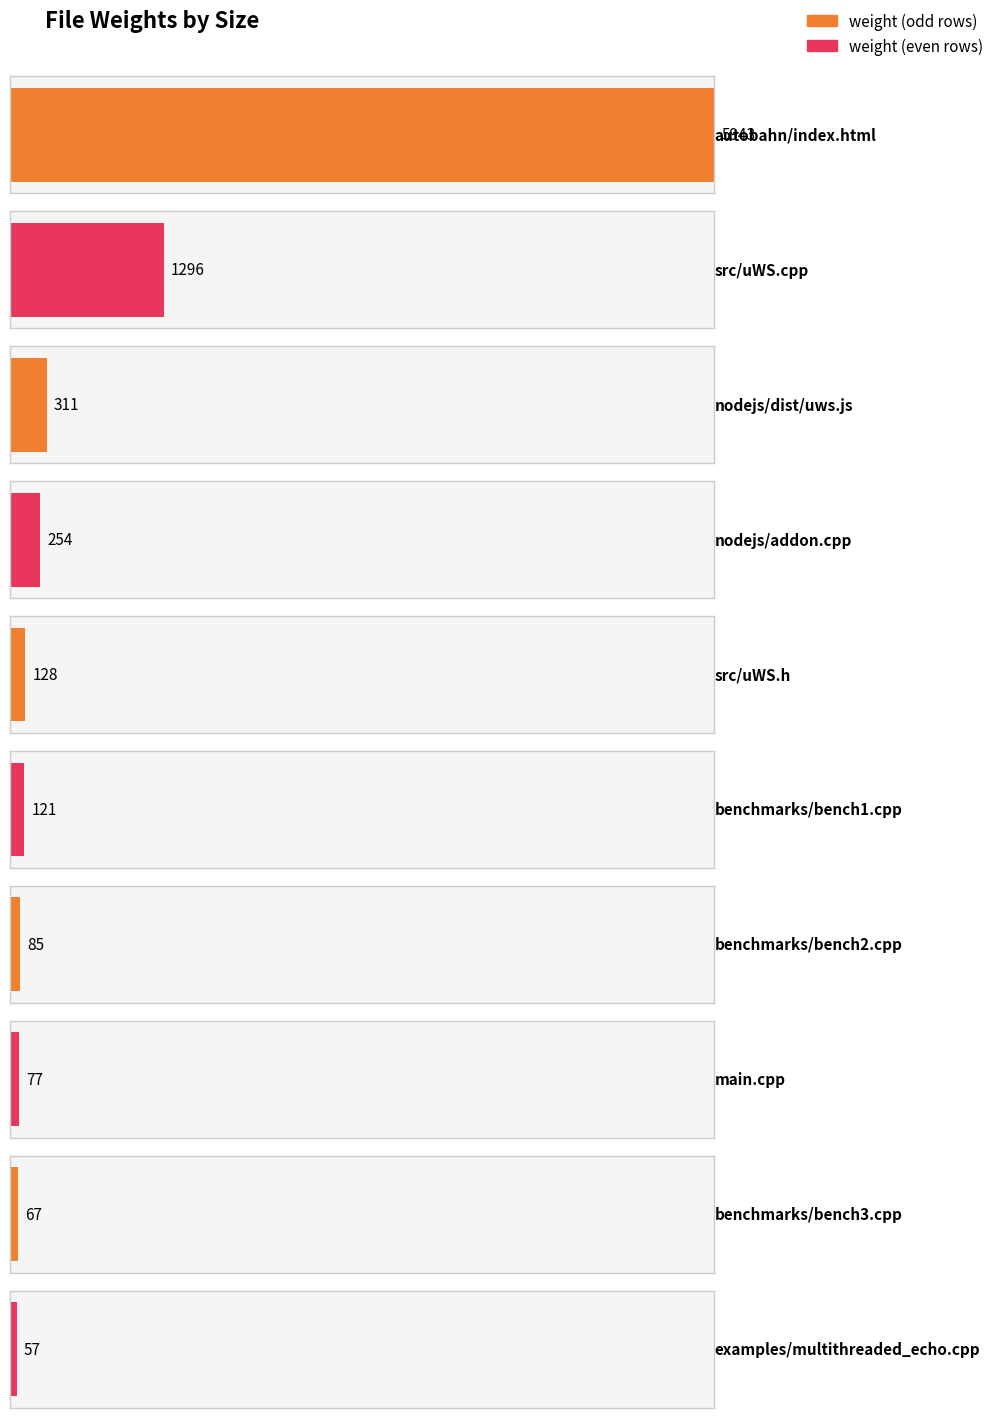

What is the difference between the maximum and minimum values?

5886